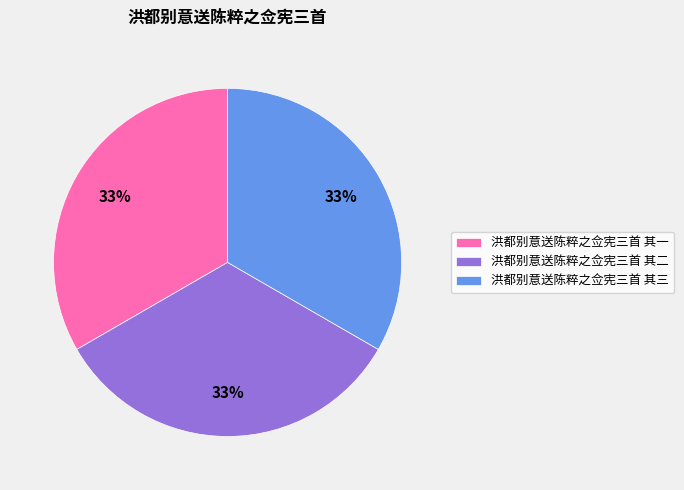

What is the ratio of the value at 洪都别意送陈粹之佥宪三首 其一 to the value at 洪都别意送陈粹之佥宪三首 其三?

1.0